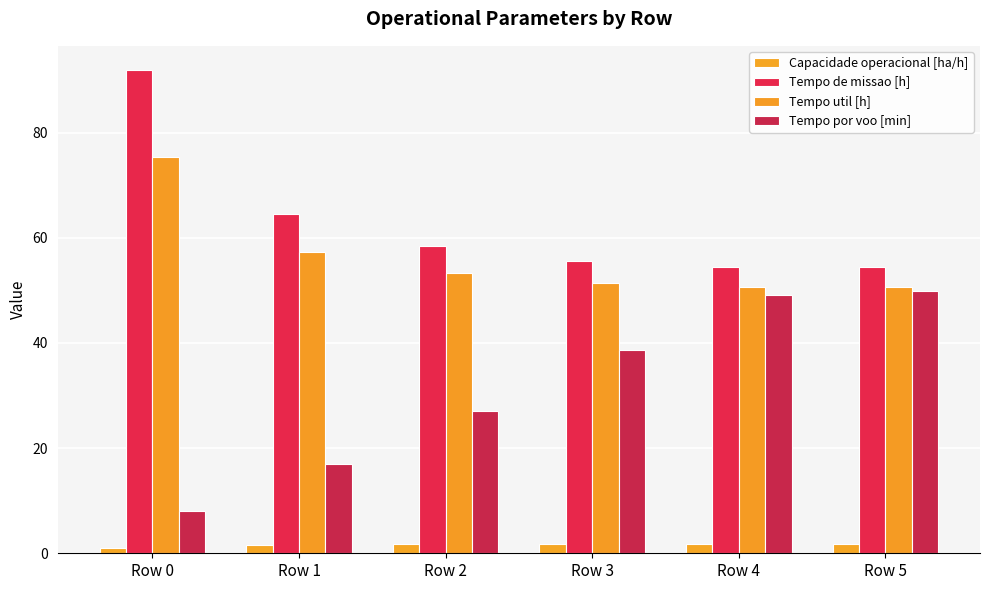

What is the total value across all series at Row 5?

156.7